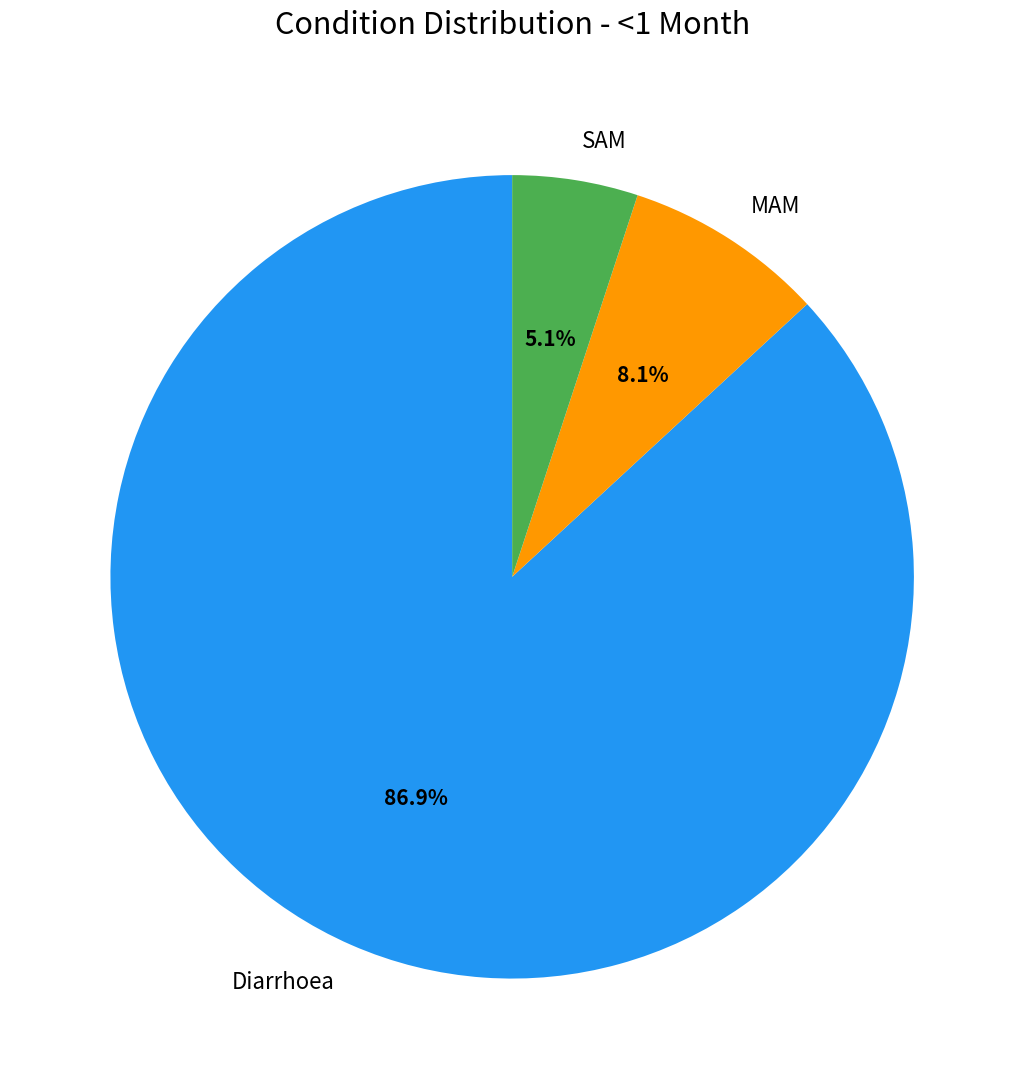

Rank the categories by value from highest to lowest.

Diarrhoea, MAM, SAM